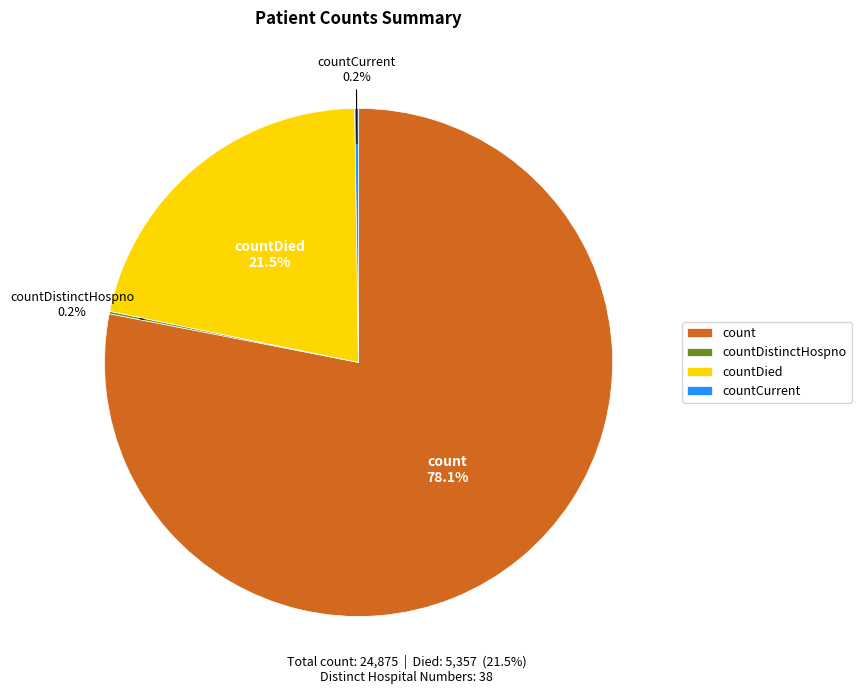

Is there any slice that represents more than half of the pie?

Yes